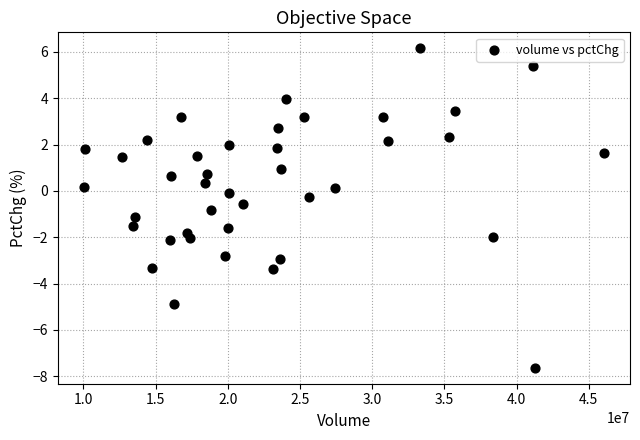

What is the range of X values (max minus min)?

36012760.0